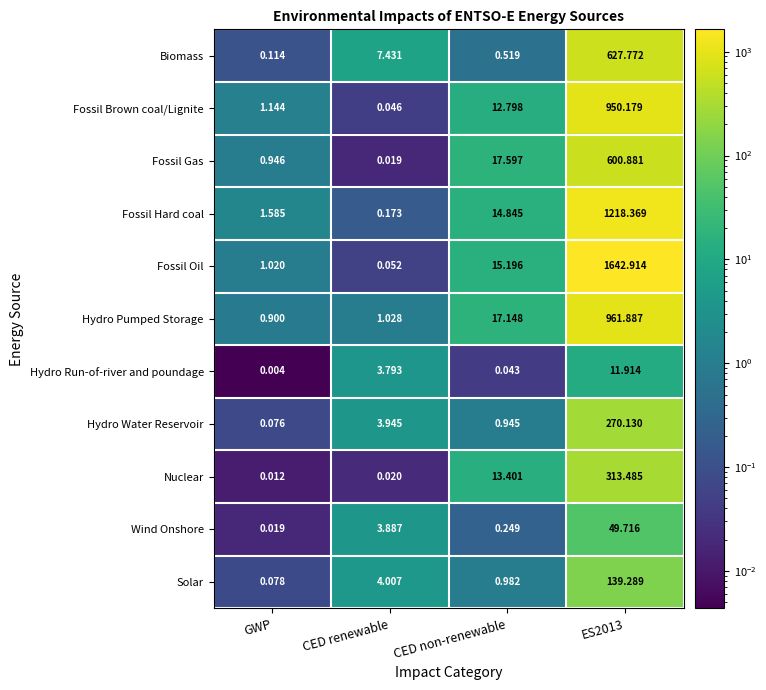

At how many categories does at least one series exceed 150?

1